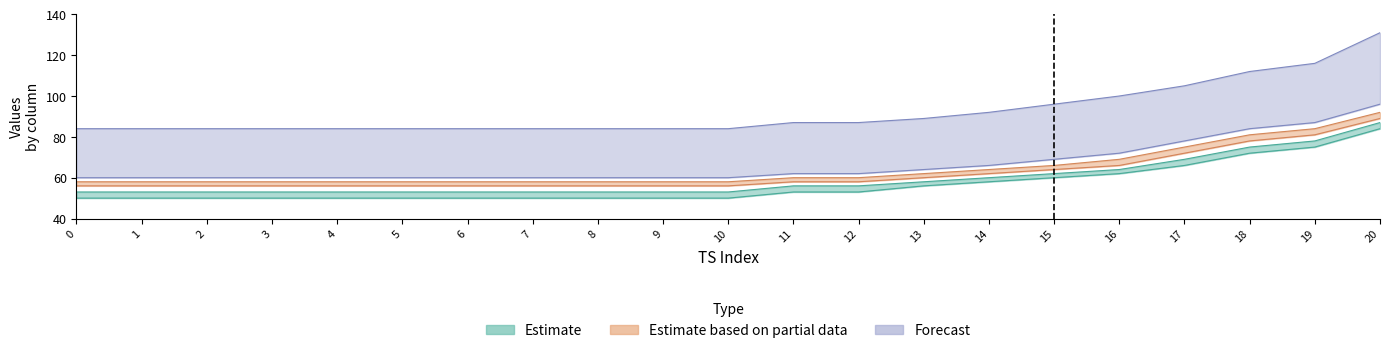

At which category is the sum across all series the highest?

20